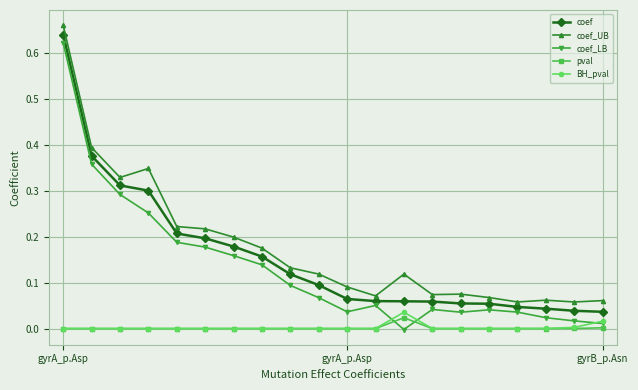

True or false: coef_UB and BH_pval cross at least once.

False